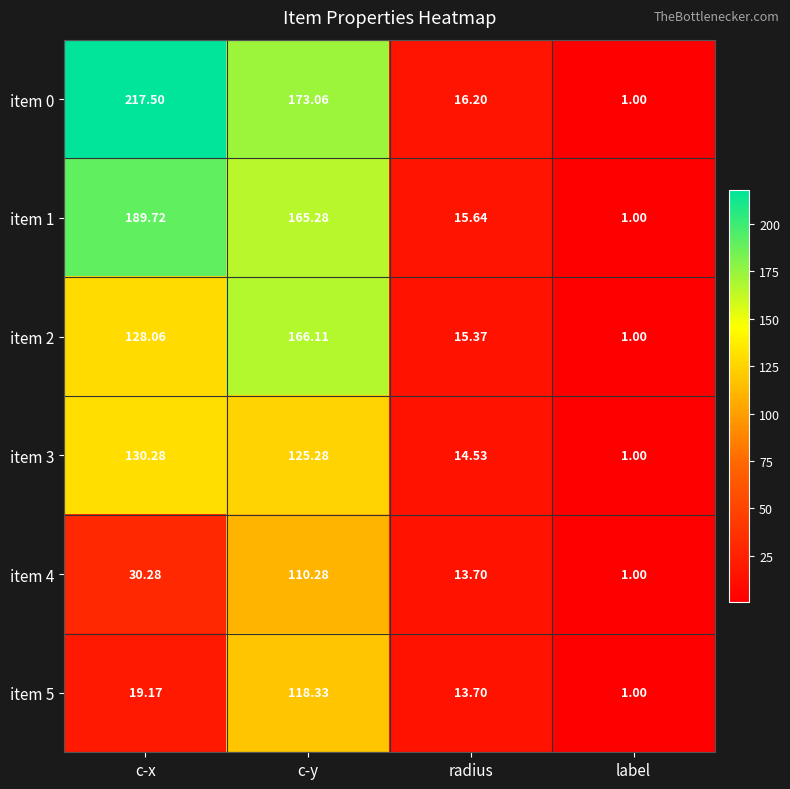

At which label is item 5 closest to 59?

c-x